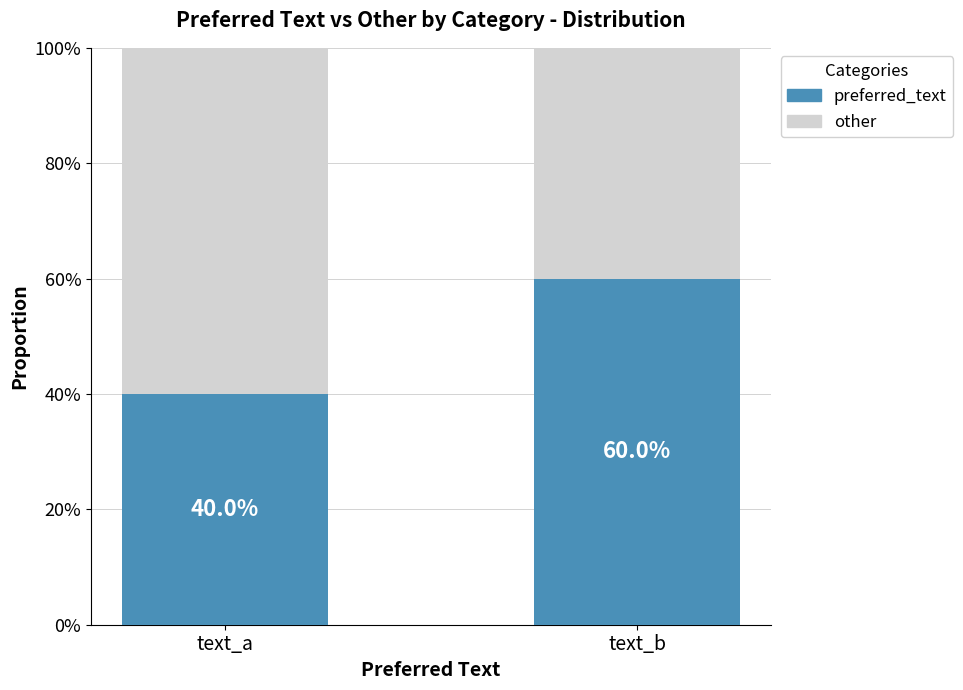

What are all the series names shown in the legend?

preferred_text, other